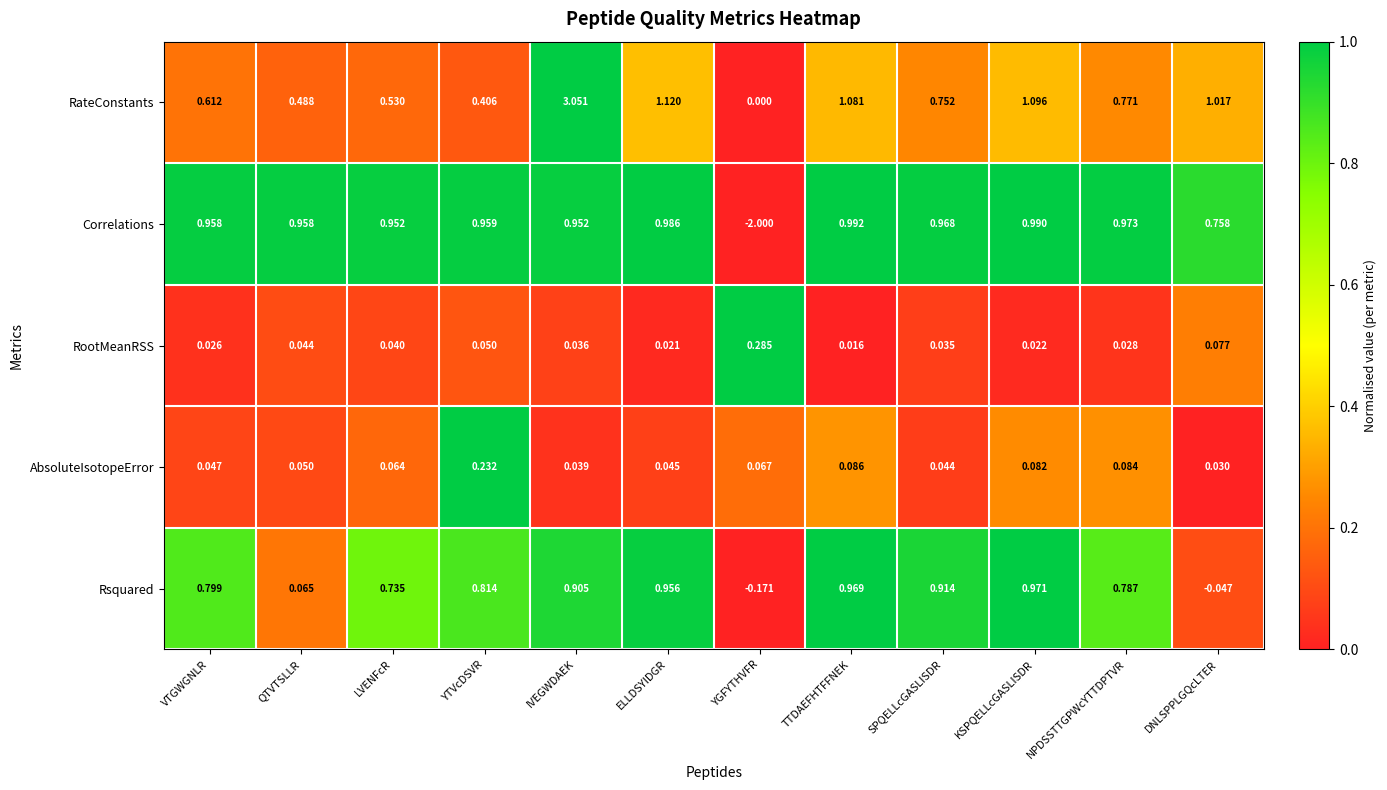

Which category has the highest value across all series?

IVEGWDAEK